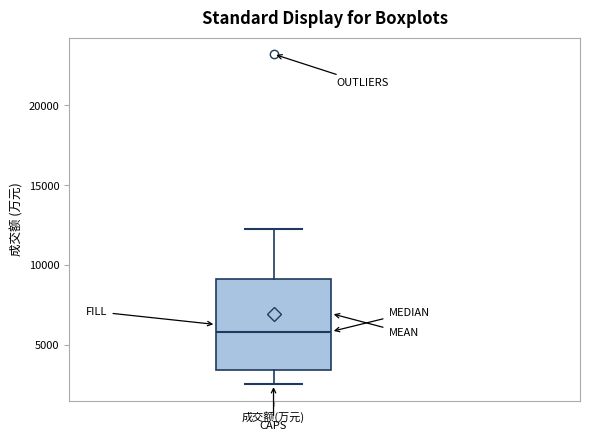

Where is the upper edge of the box for 成交额(万元) on the y-axis? The values are not printed on the chart, so give them approximately, as read against the axis.

9000